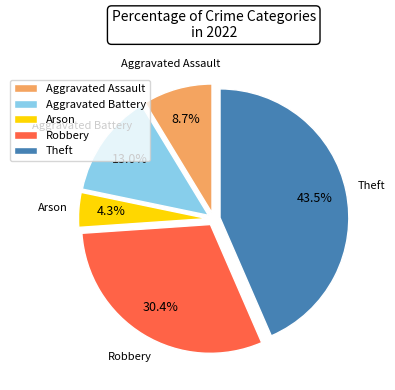

To the nearest percent, what percentage of the pie is Robbery?

30%